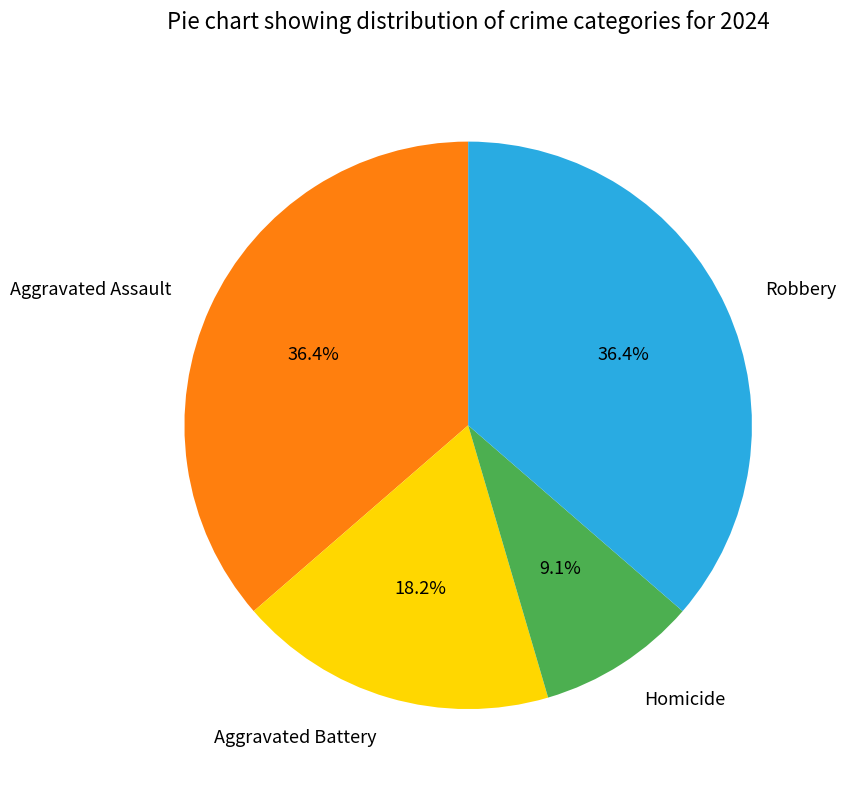

Which category has the smallest portion of the pie?

Homicide